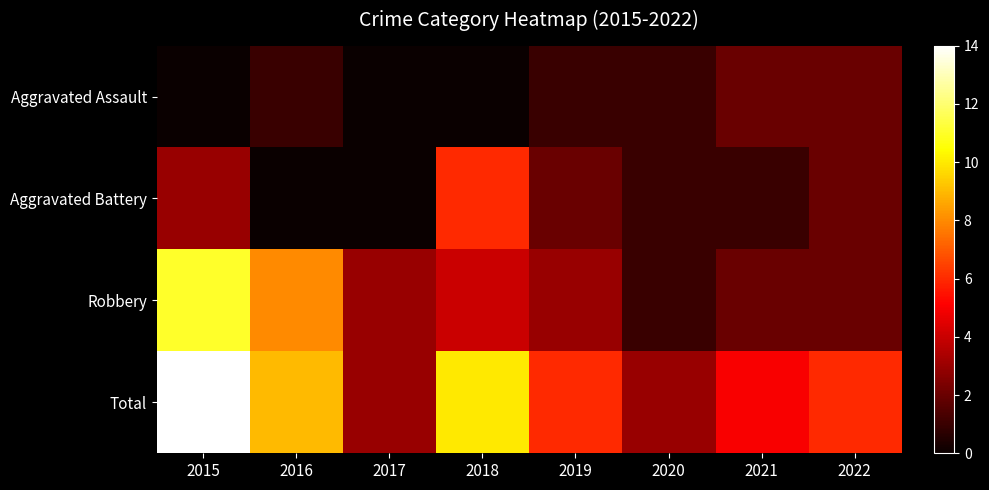

What is the total value across all series at 2016?

18